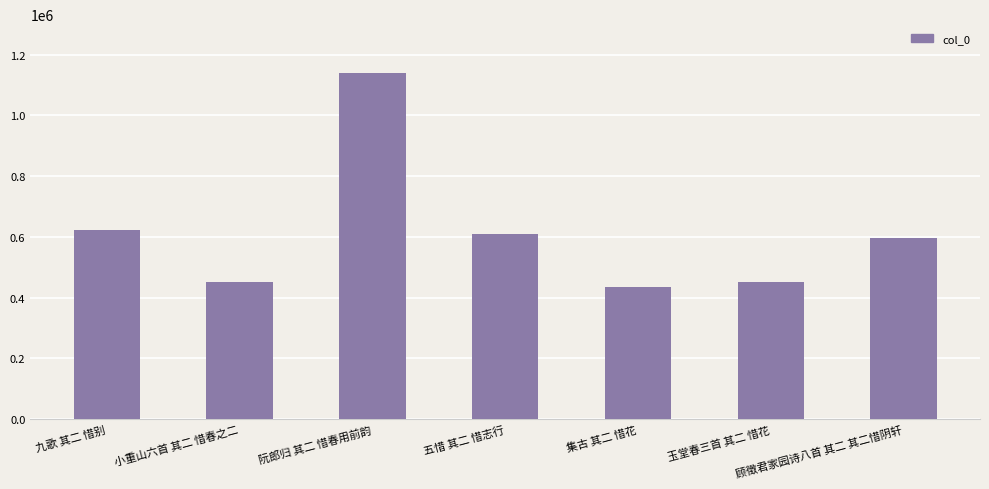

What is the label of the 2nd bar from the right?

玉堂春三首 其二 惜花